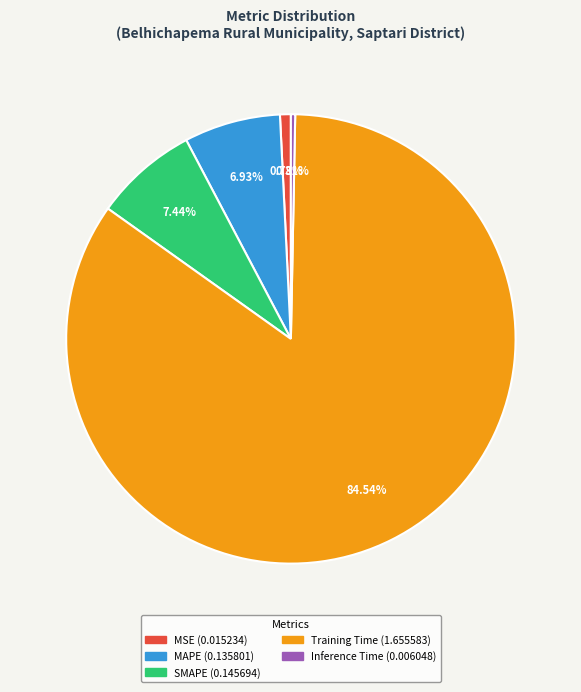

To the nearest percent, what is the average slice percentage?

20%